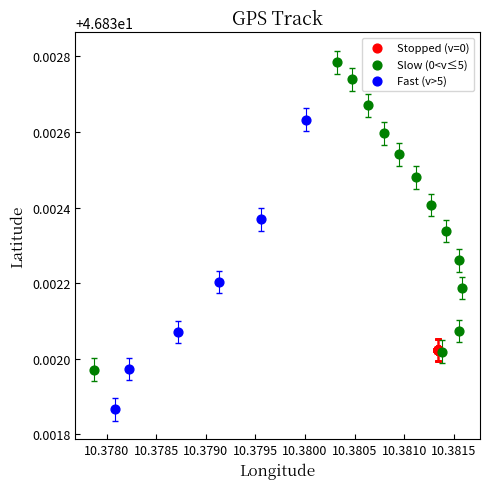

Which series reaches the minimum Y coordinate?

Fast (v>5)